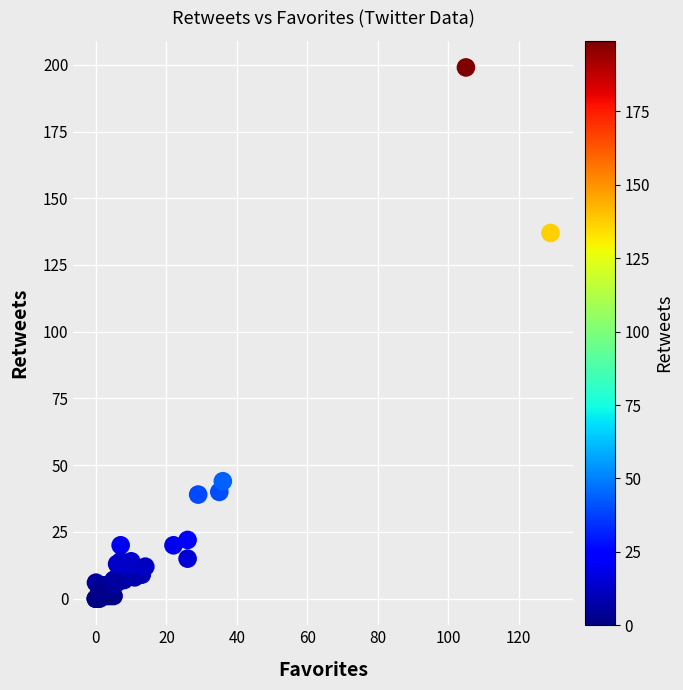

What Y value in the scatter plot is closest to 99?

137